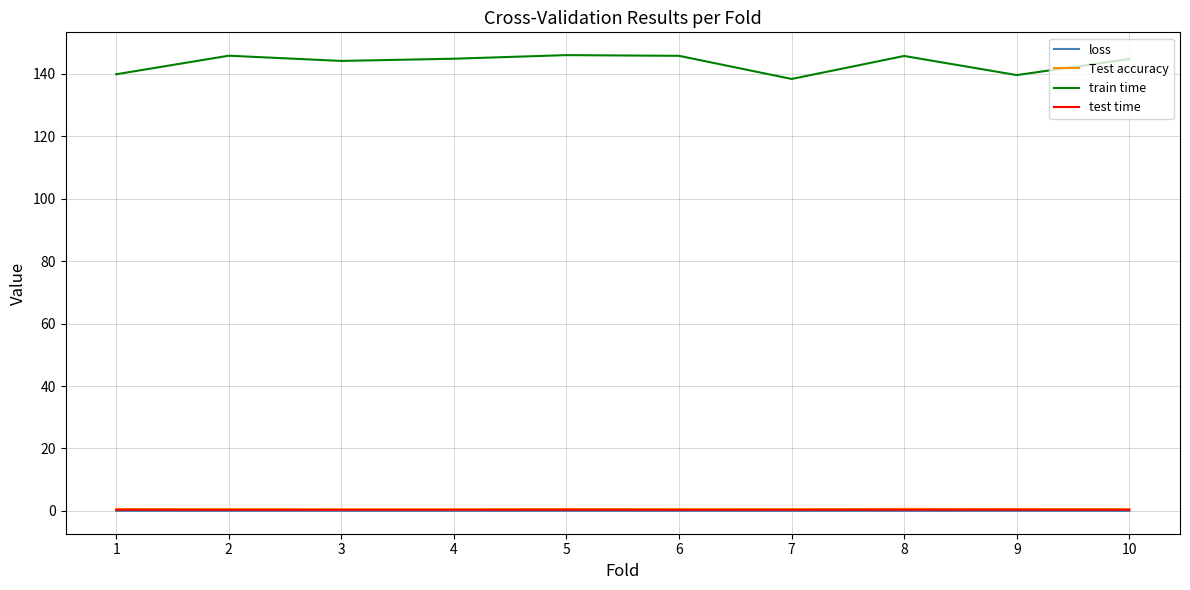

True or false: test time and loss intersect in this chart.

False